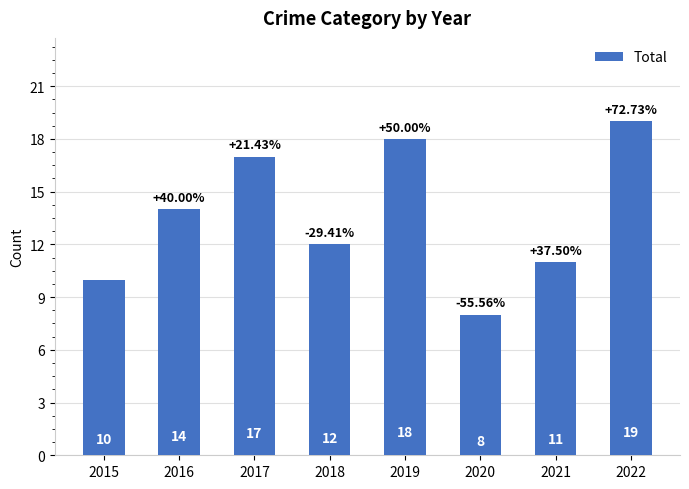

What is the value of the 7th bar from the left?

11